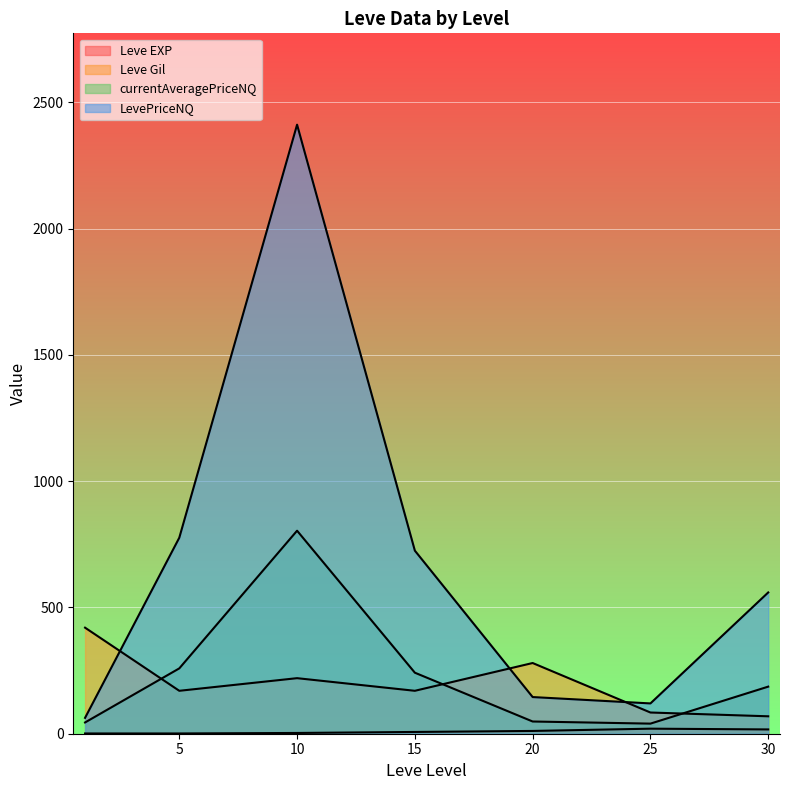

How many intersections are there between Leve Gil and LevePriceNQ?

3